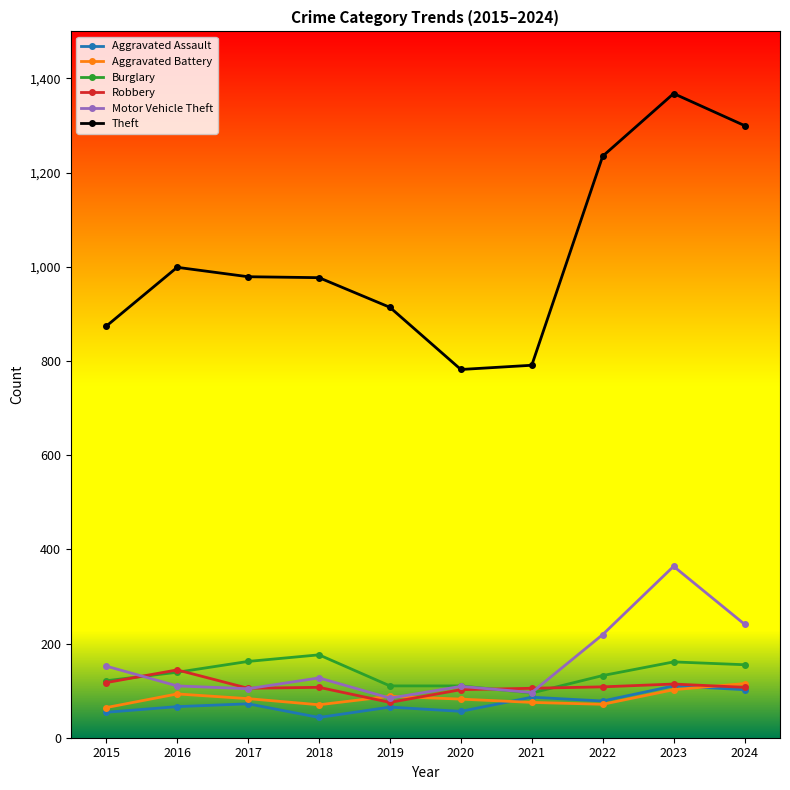

What is the total value across all series at 2018?

1500